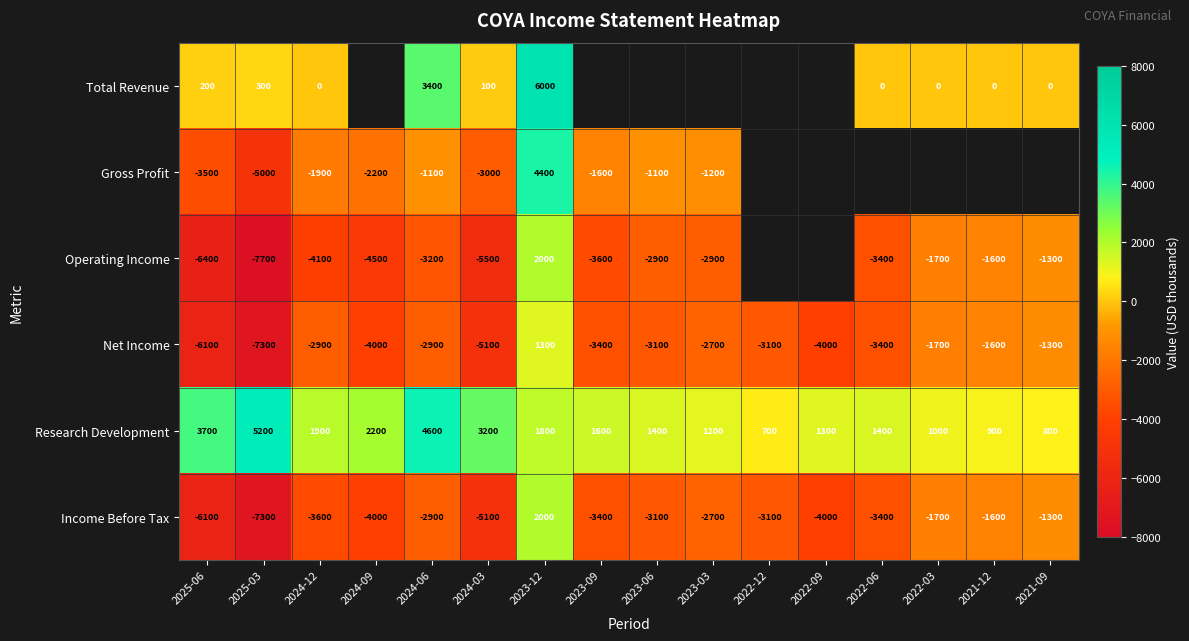

Is it true that Operating Income equals -3600 at 2023-09?

True